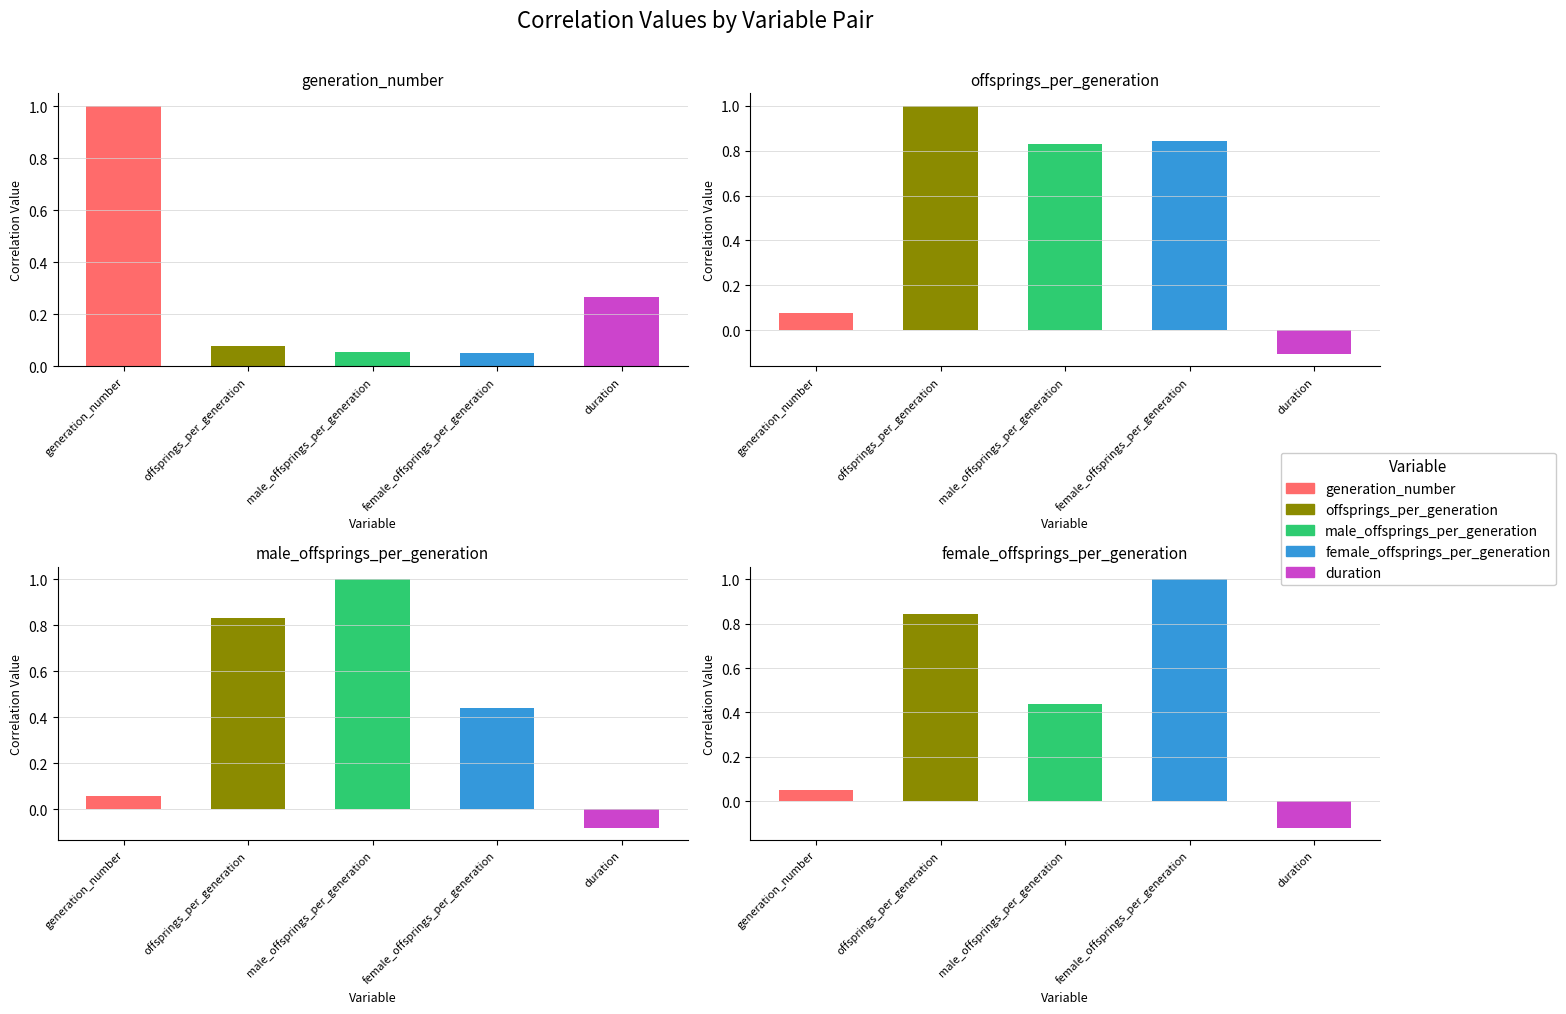

What is the smallest value displayed?

-0.1